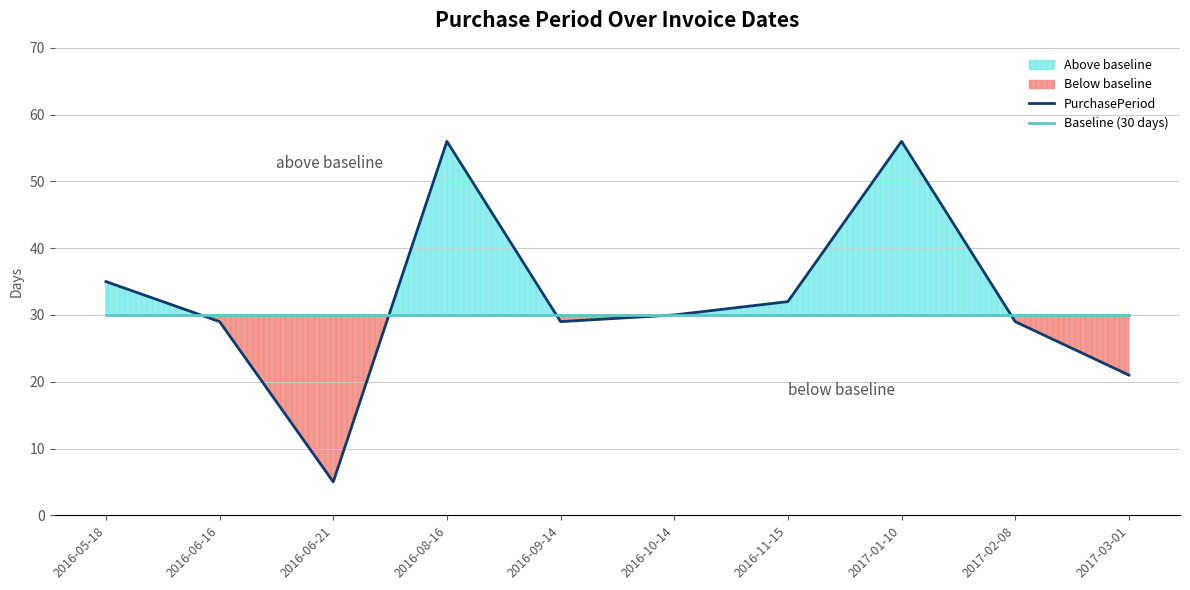

At how many categories does at least one series exceed 45?

2